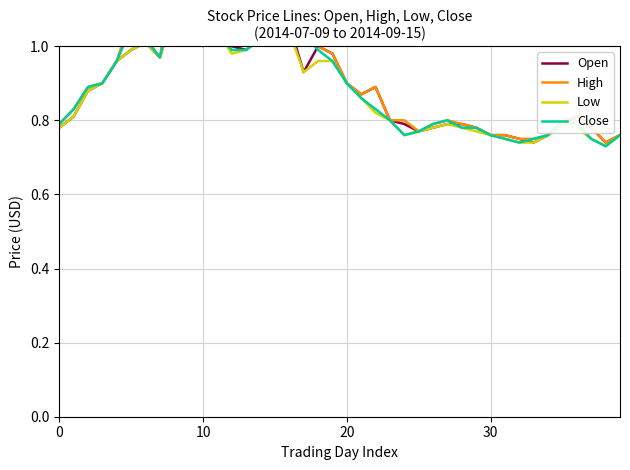

Which has a higher value, 36 or 29?

36